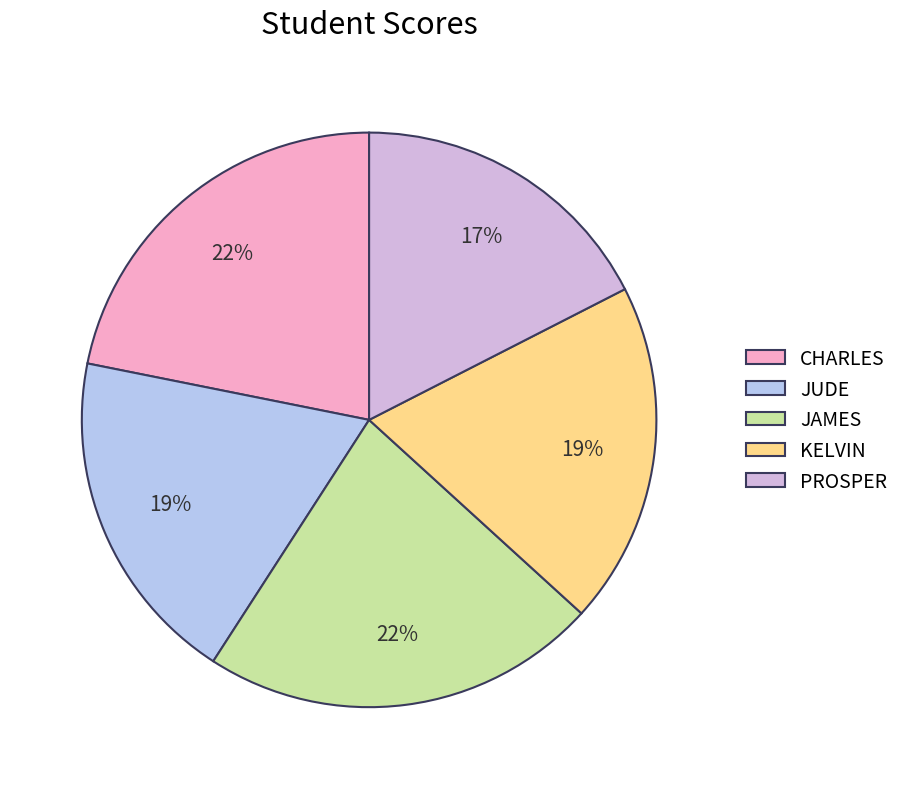

To the nearest percent, what portion does PROSPER represent?

17%